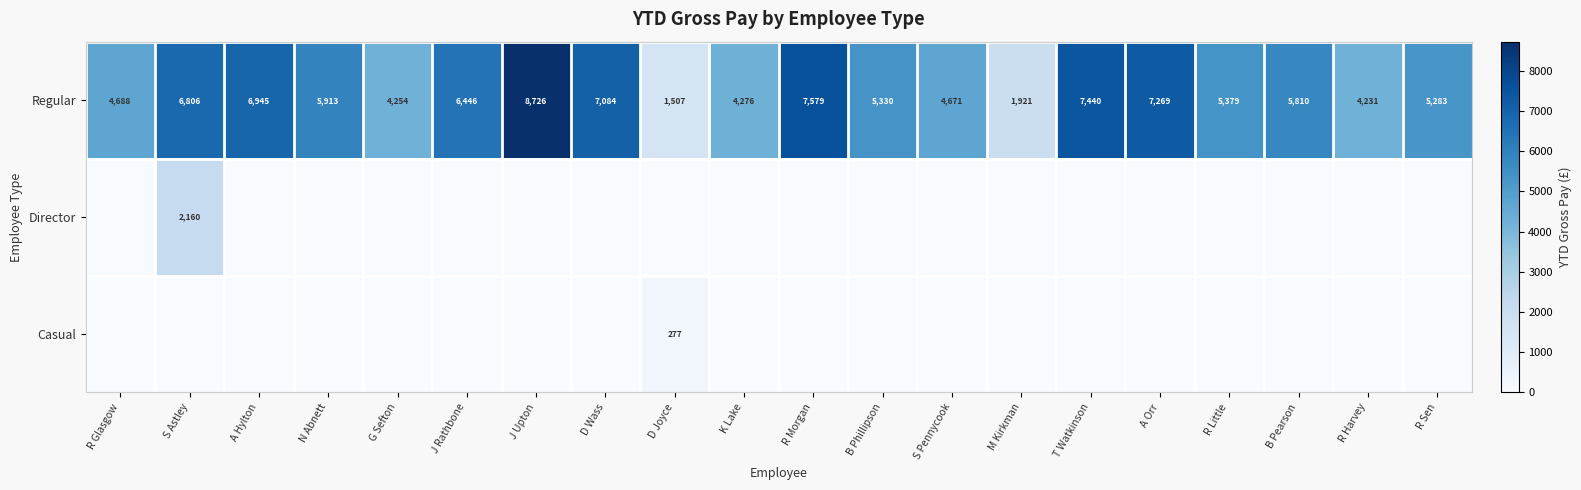

The value of Regular at J Rathbone is 6446. True or false?

True